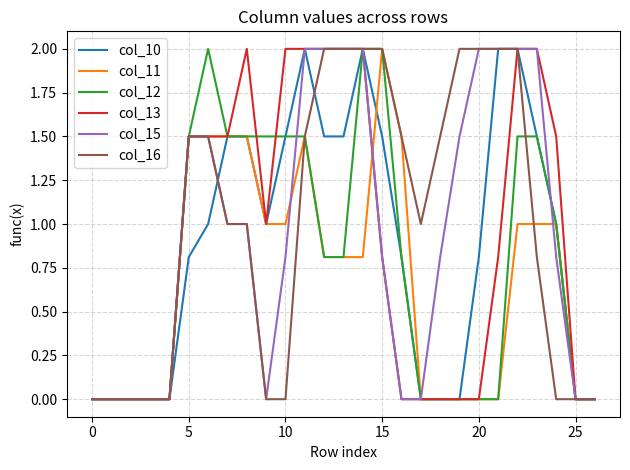

What are all the series names shown in the legend?

col_10, col_11, col_12, col_13, col_15, col_16